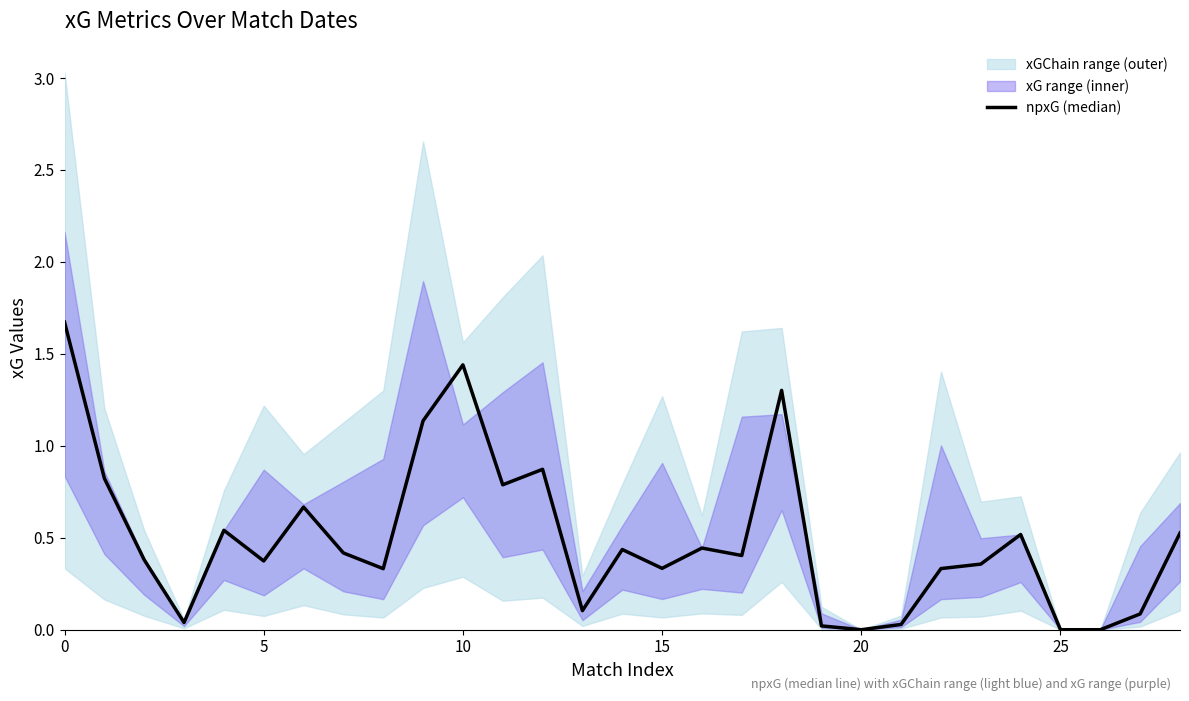

Does the chart have visible grid lines?

No